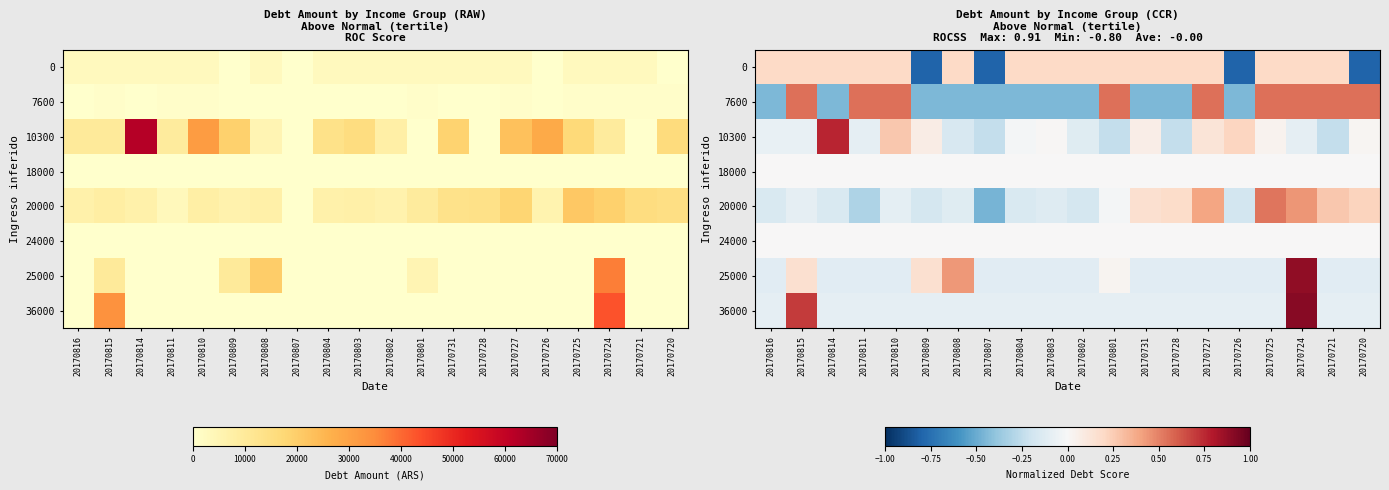

The 7600 series shows -0.4 at 20170809. True or false?

True